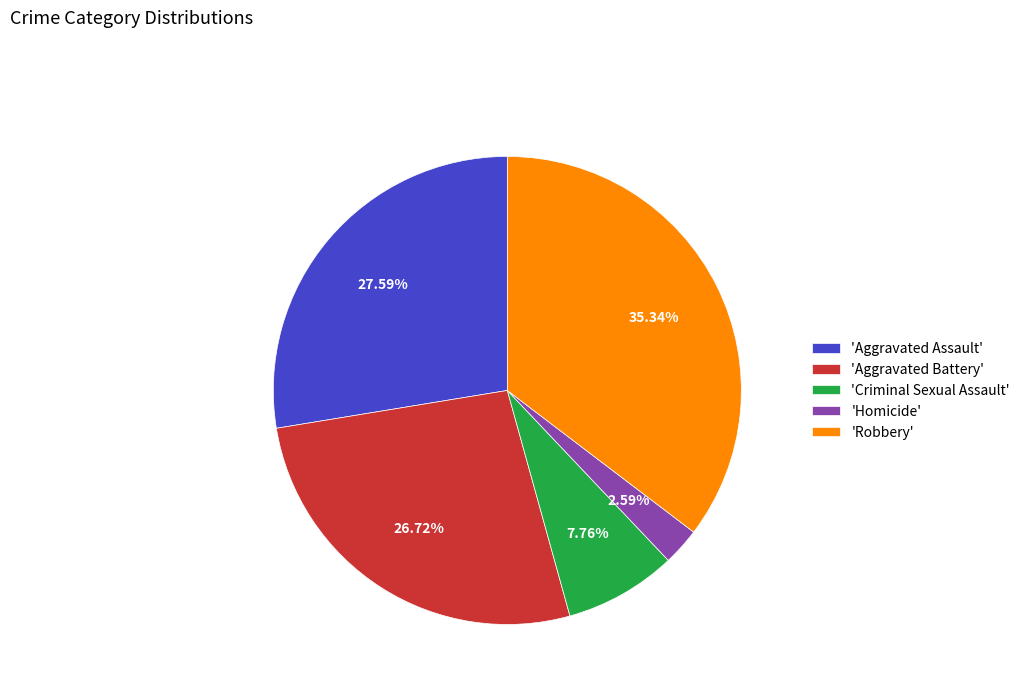

To the nearest percent, what is the difference between the largest and smallest slice percentages?

33%